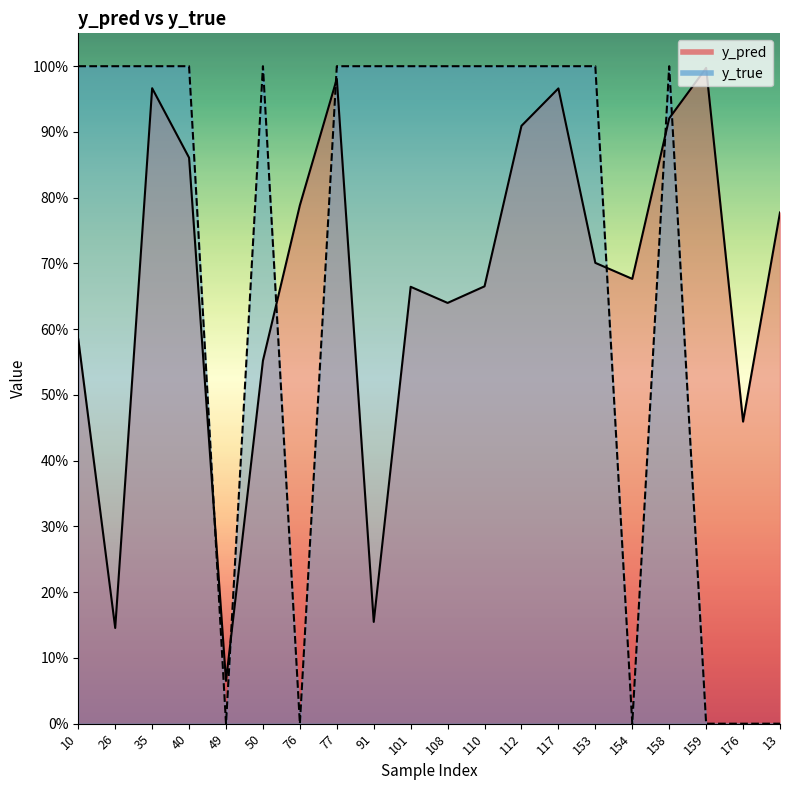

Reading left to right, extract all data points from this chart.

y_pred: 0.6	0.1	1.0	0.9	0.1	0.6	0.8	1.0	0.2	0.7	0.6	0.7	0.9	1.0	0.7	0.7	0.9	1.0	0.5	0.8
y_true: 1.0	1.0	1.0	1.0	0.0	1.0	0.0	1.0	1.0	1.0	1.0	1.0	1.0	1.0	1.0	0.0	1.0	0.0	0.0	0.0